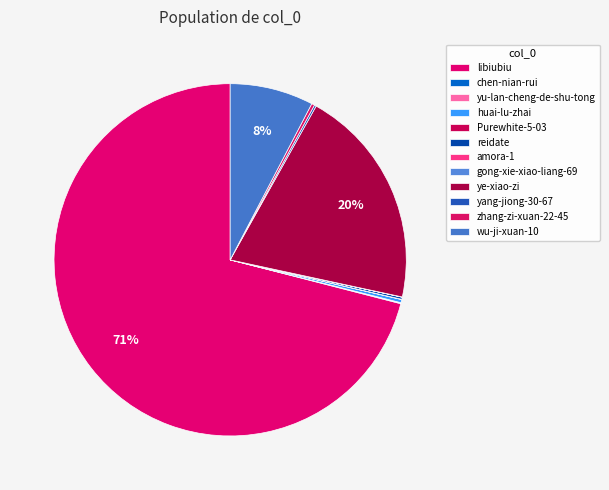

What is the change in value from huai-lu-zhai to Purewhite-5-03?

-644